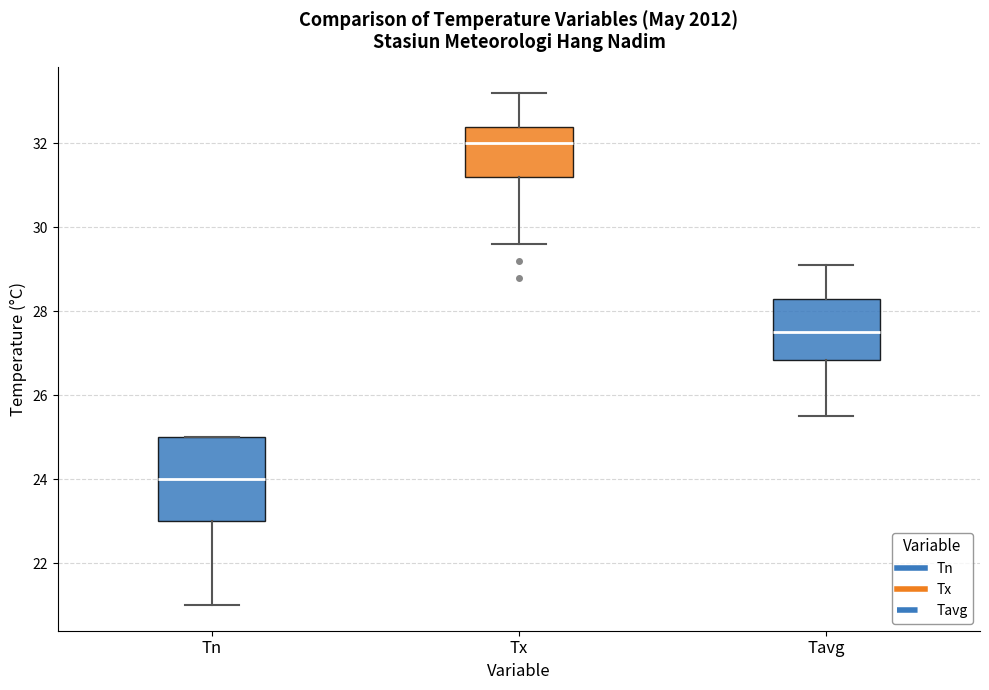

Reading left to right, read every box against the y-axis: the position of its median line, the range the box covers, and the ends of its whiskers. The values are not printed on the chart, so give them approximately, as read against the axis.

Tn: median 24.0, box 23.0 to 25.0, whiskers 21.0 to 25.0
Tx: median 32.0, box 31.2 to 32.4, whiskers 29.6 to 33.2
Tavg: median 27.6, box 26.8 to 28.4, whiskers 25.6 to 29.2